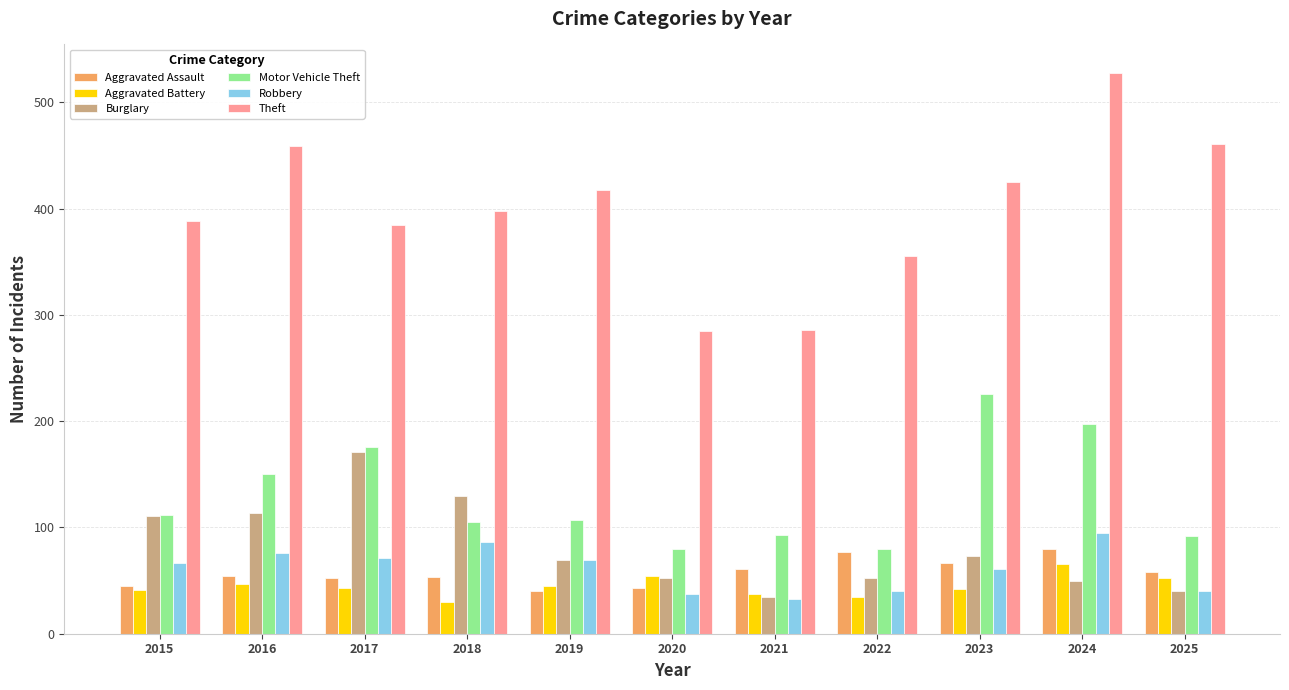

The value of Robbery at 2015 is 19. True or false?

False